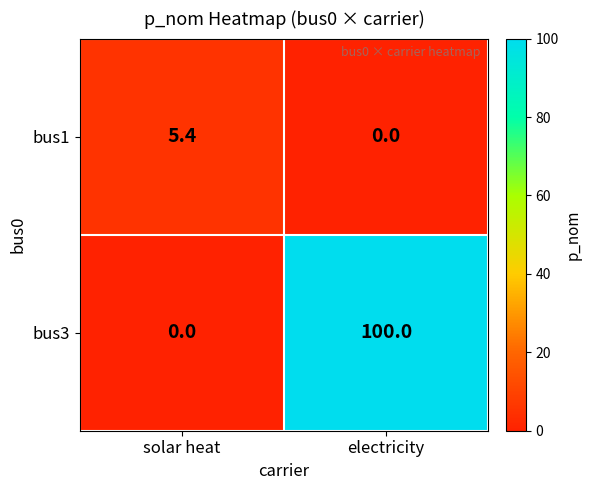

What is the difference between the bus1 values at electricity and solar heat?

5.4